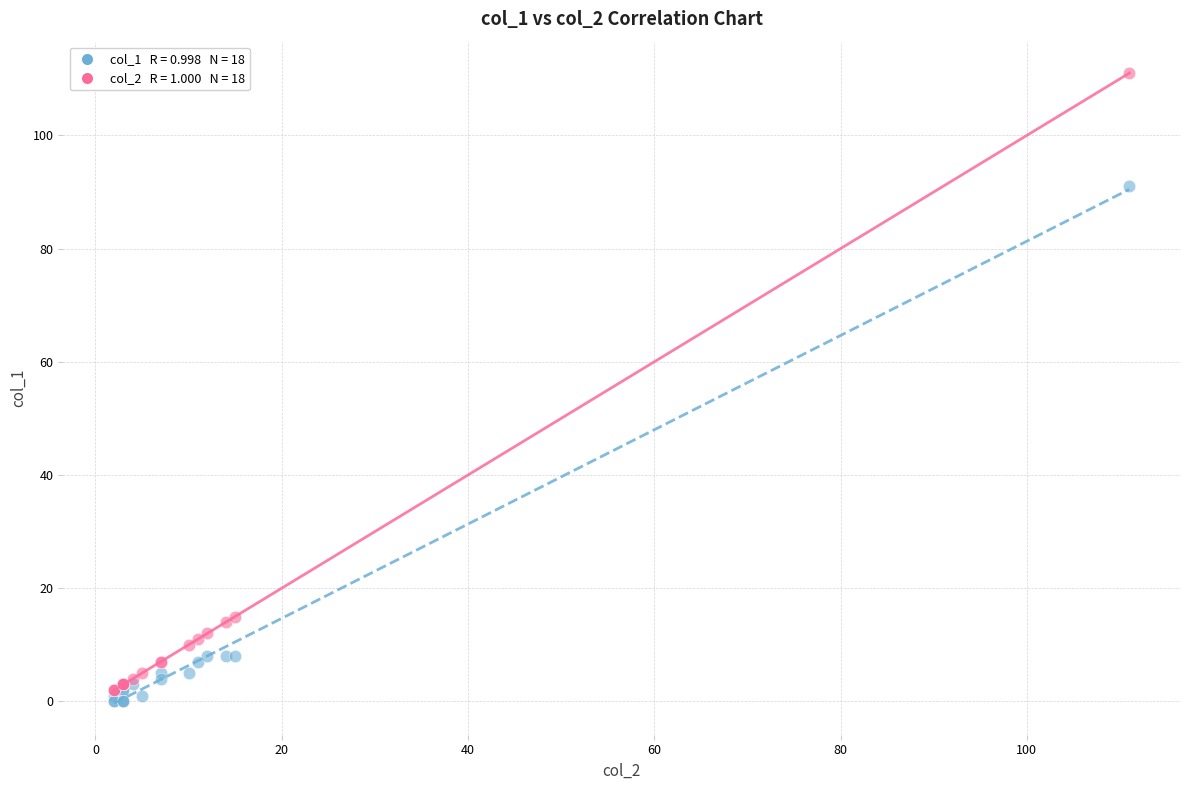

Across all series, what Y value is closest to 55?

91